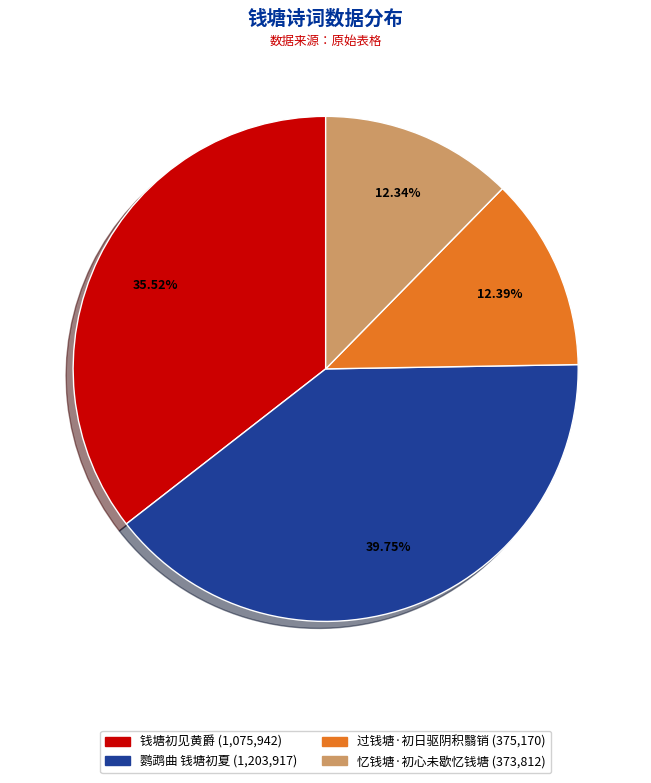

Is 钱塘初见黄爵 the majority of the pie?

No